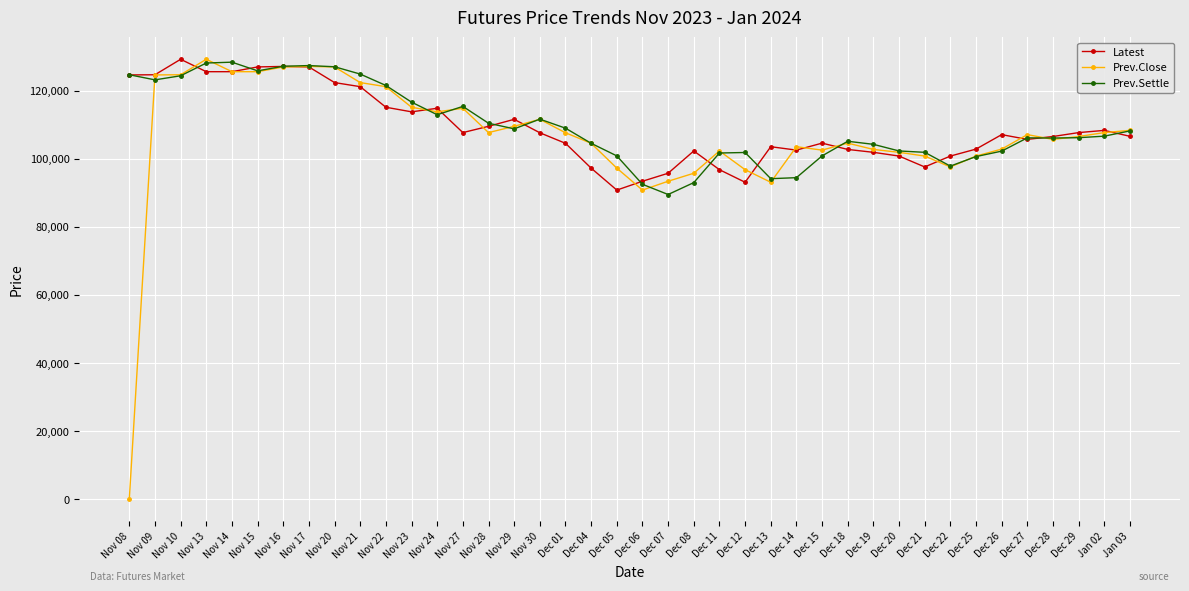

What is the maximum value for Prev.Settle?

128400